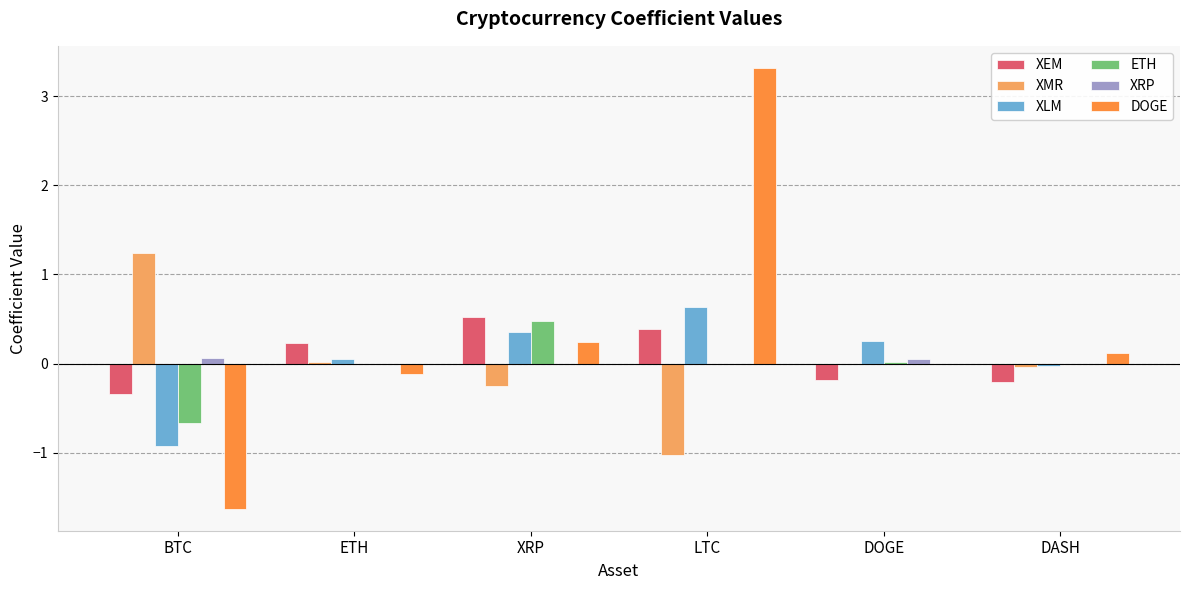

Is it true that DOGE equals 0.9 at LTC?

False